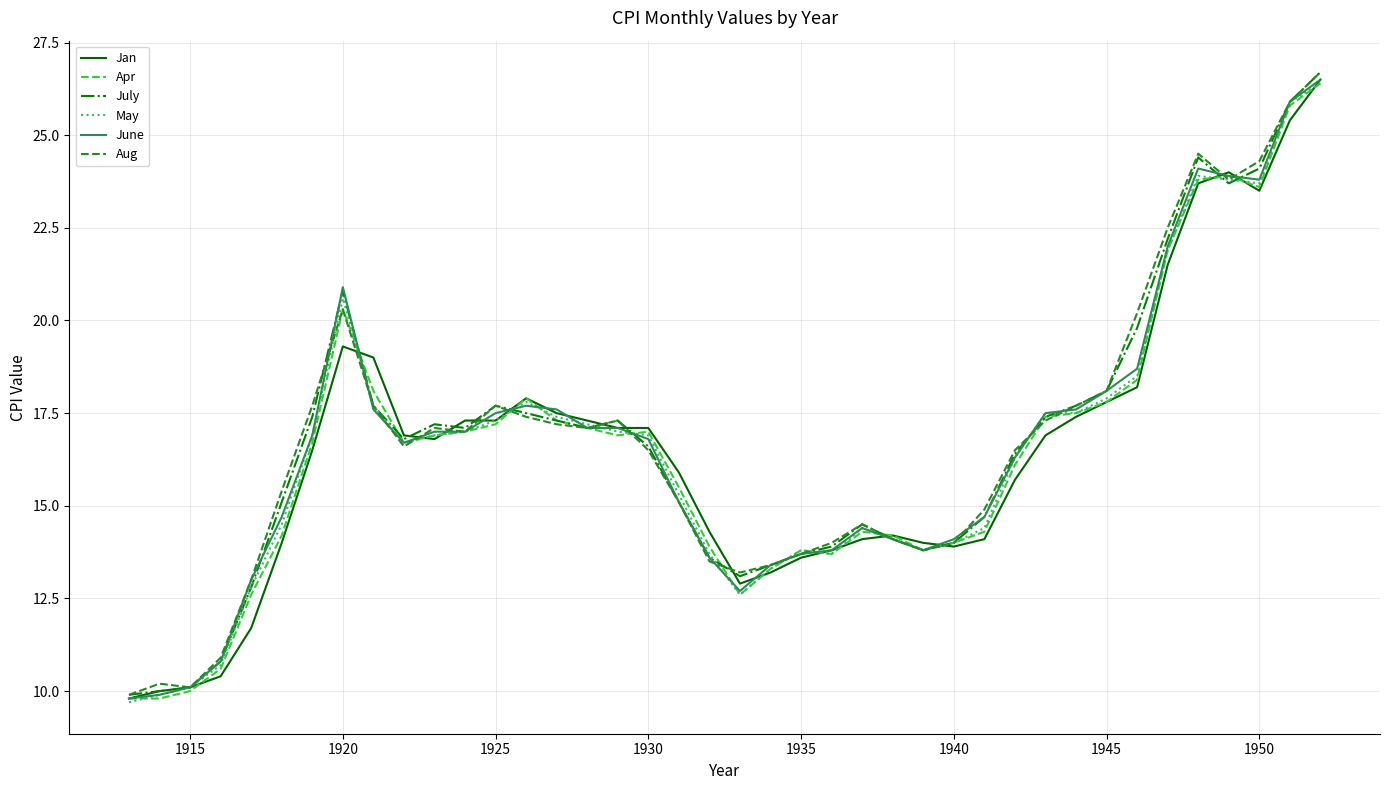

Is this an area chart (filled region under the line)?

No